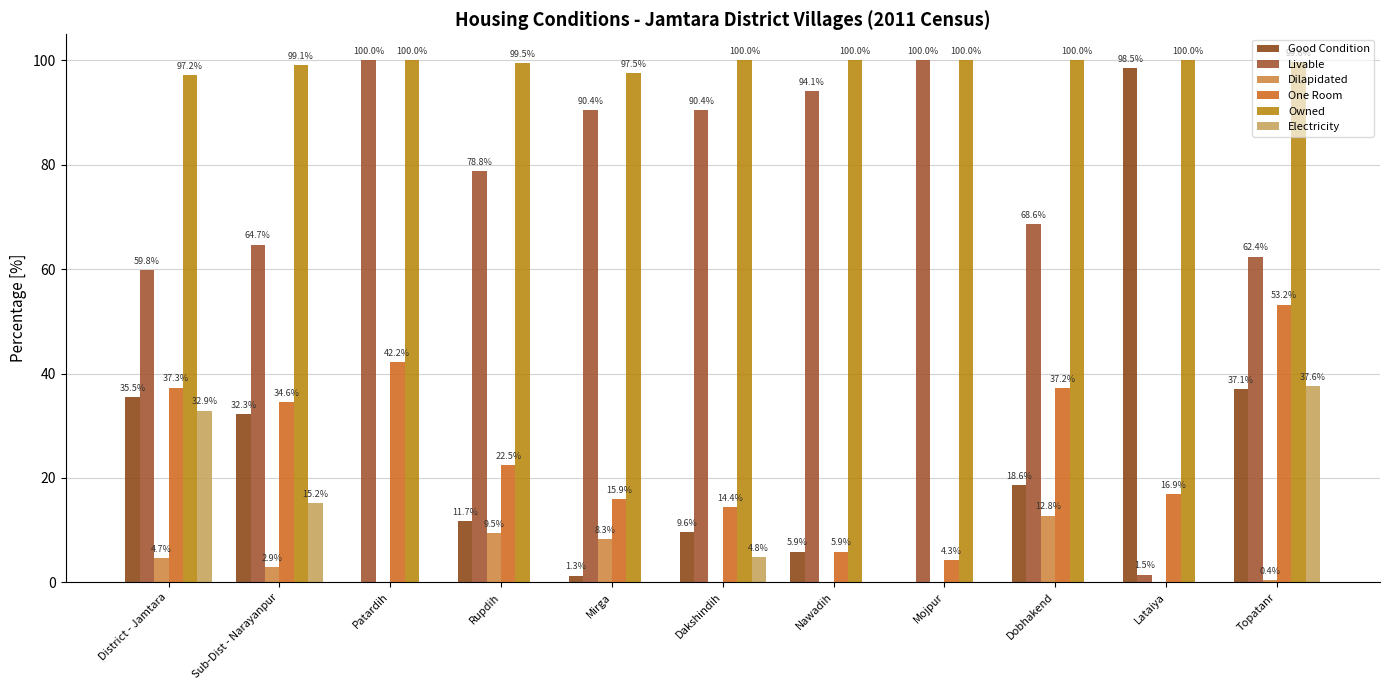

True or false: Owned has a value of 97.2 at District - Jamtara.

True